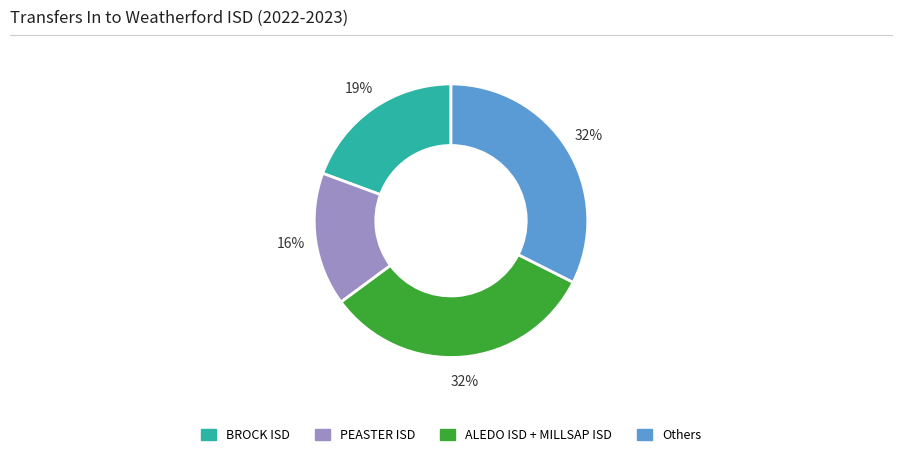

To the nearest percent, what is the difference between the BROCK ISD and Others slice percentages?

13%